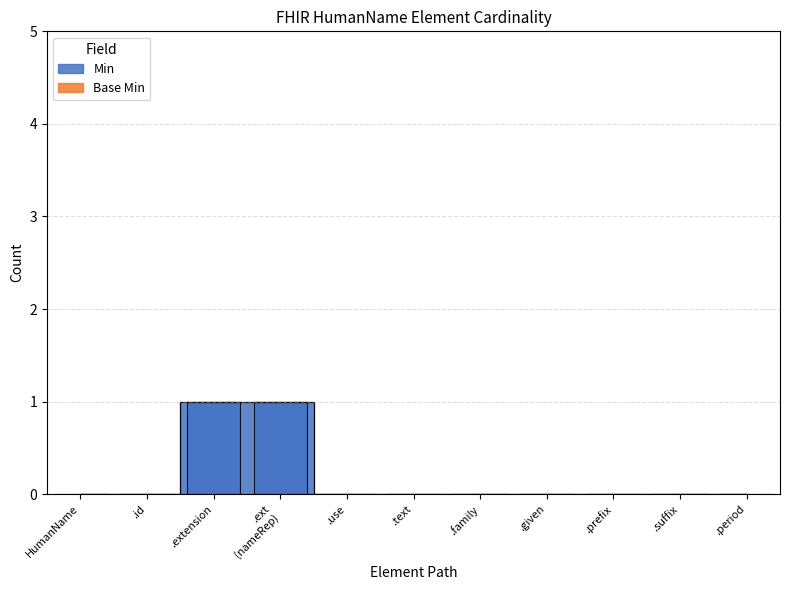

Is it true that the value at .period is 0?

True